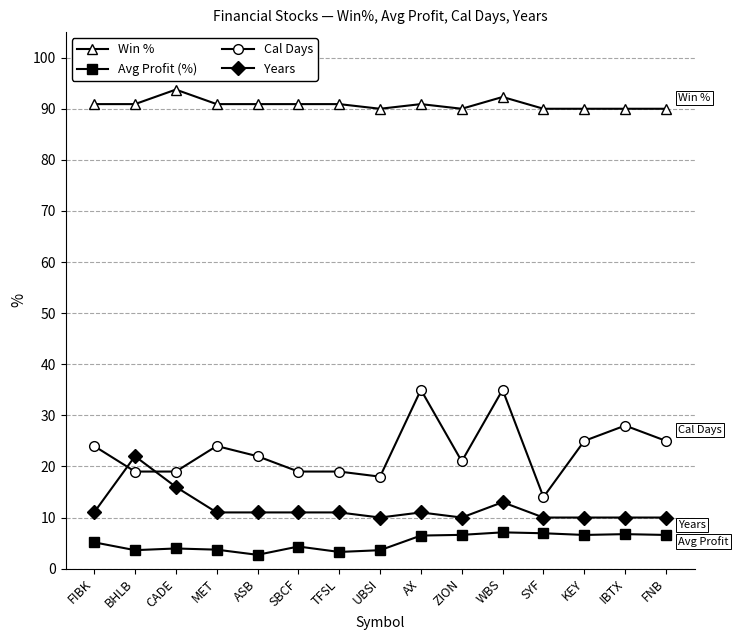

The Cal Days series shows 18.0 at UBSI. True or false?

True